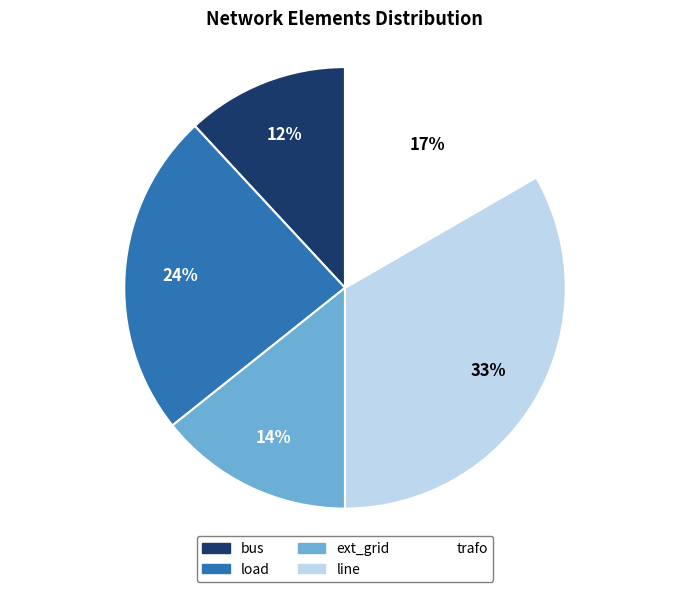

Which slice is the largest?

line